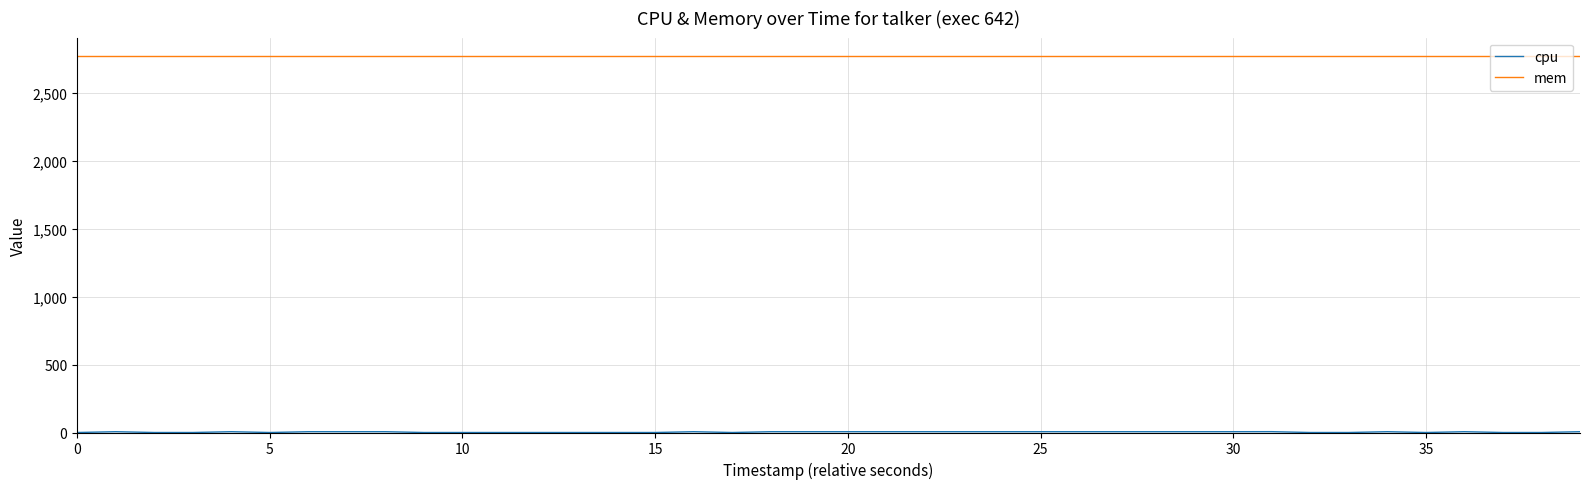

Which series has the largest total across all categories?

mem